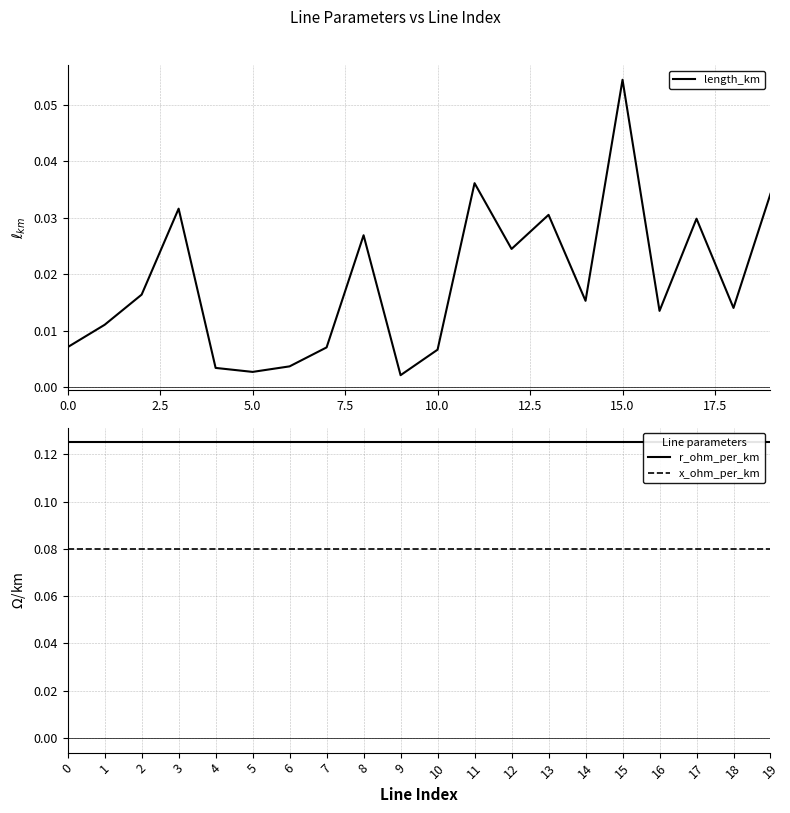

Count the number of data series in this chart.

3